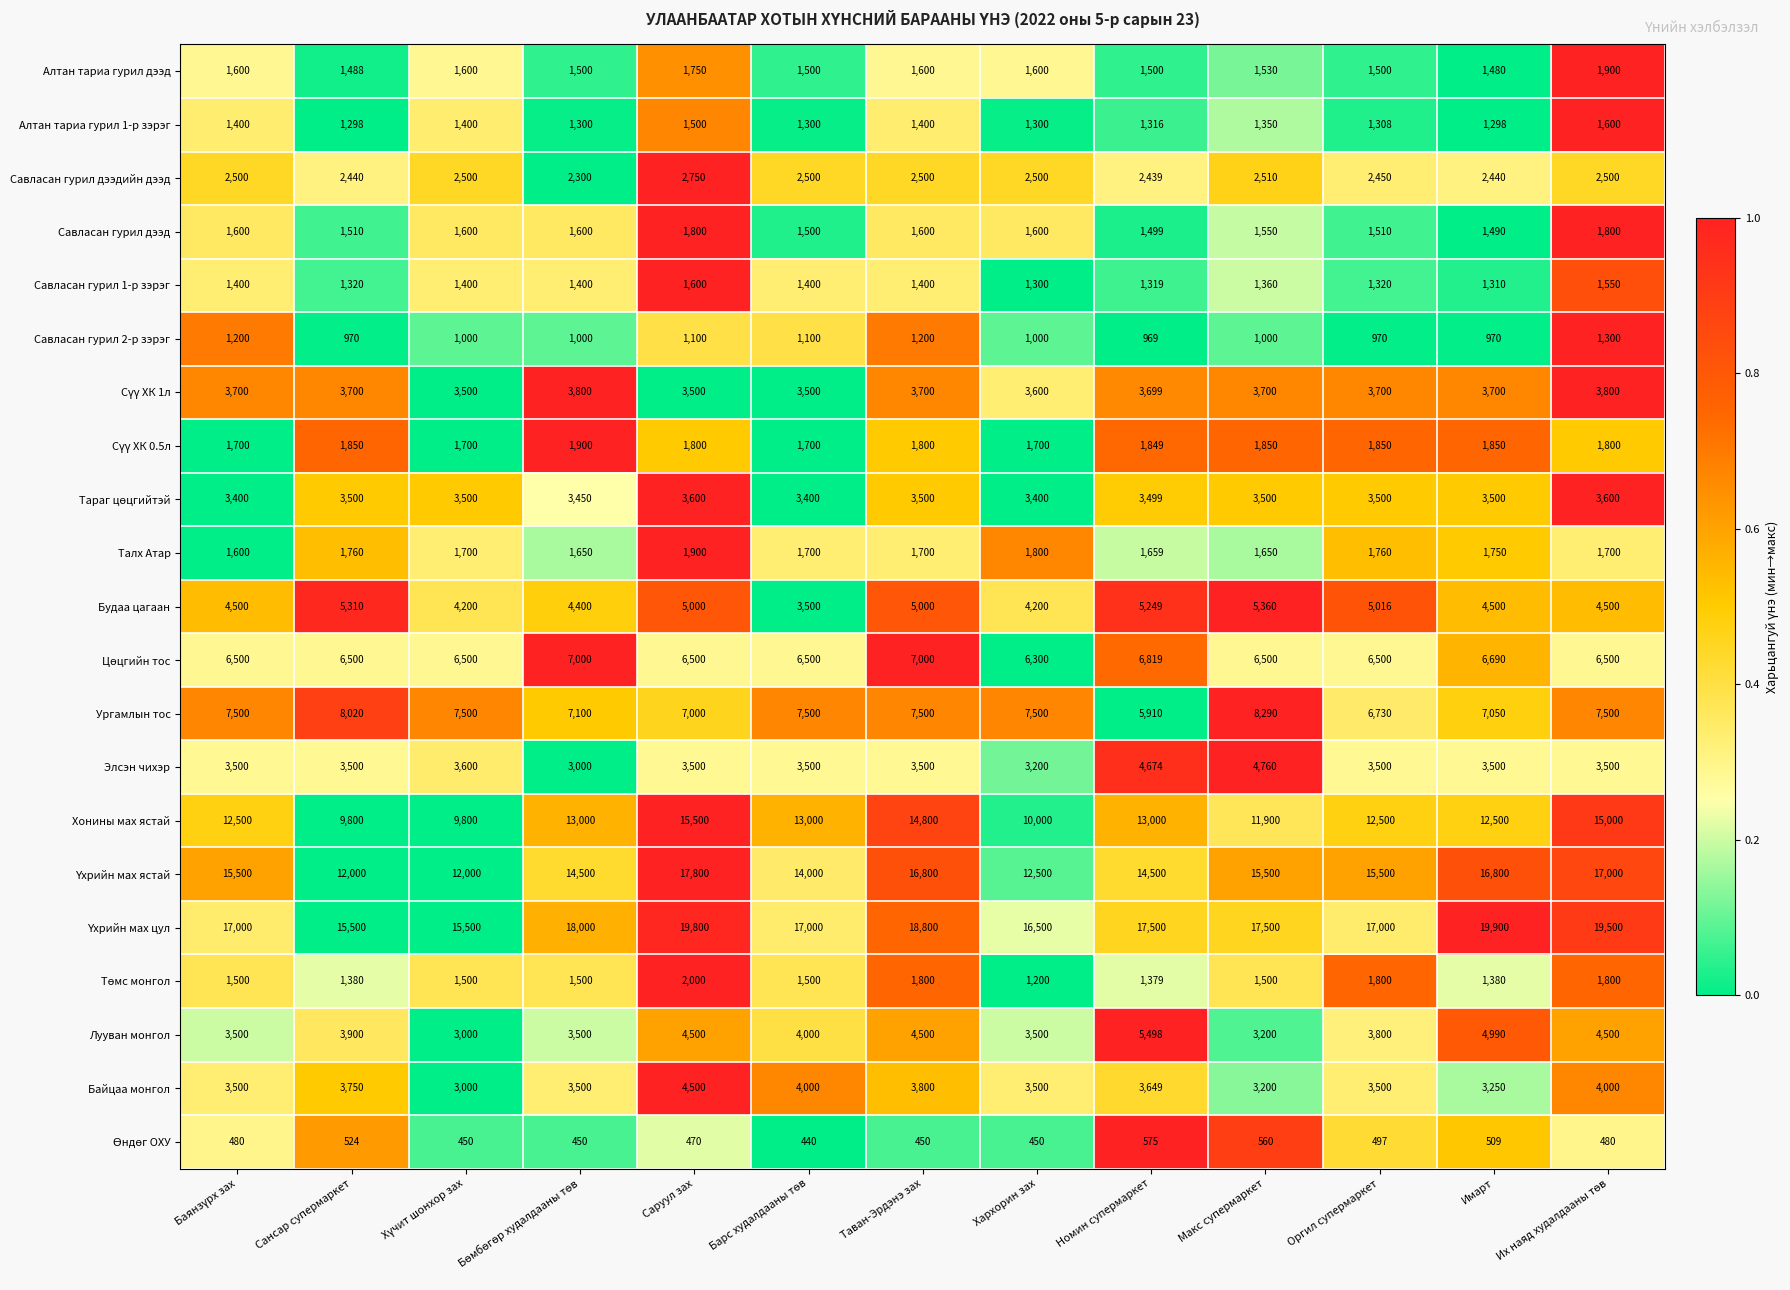

What is the highest value of the Савласан гурил дээд series?

1800